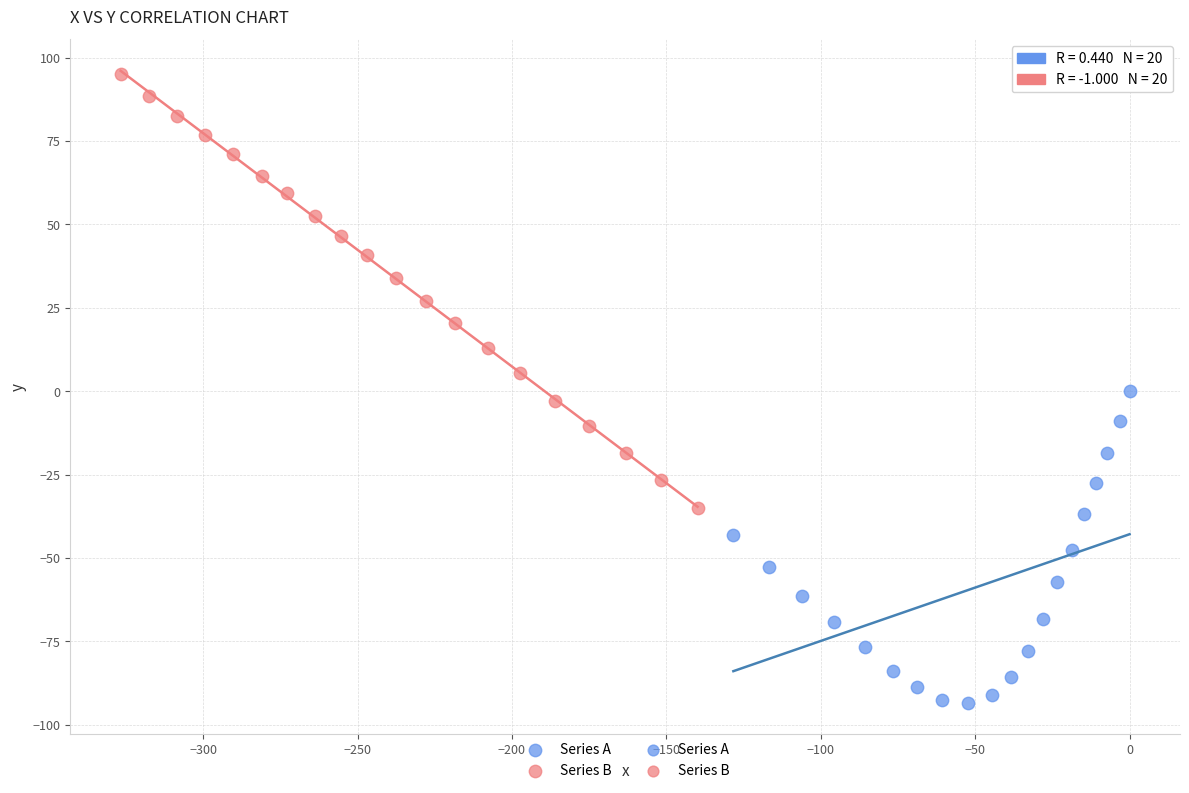

Which series reaches the maximum Y coordinate?

Series B